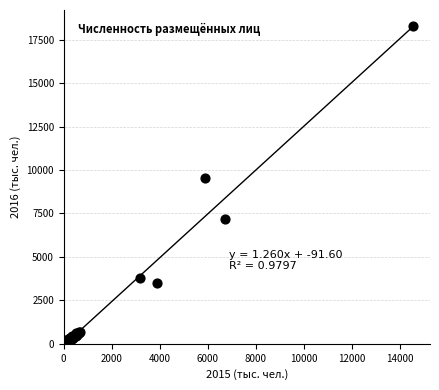

What Y value in the scatter plot is closest to 9201?

9560.4